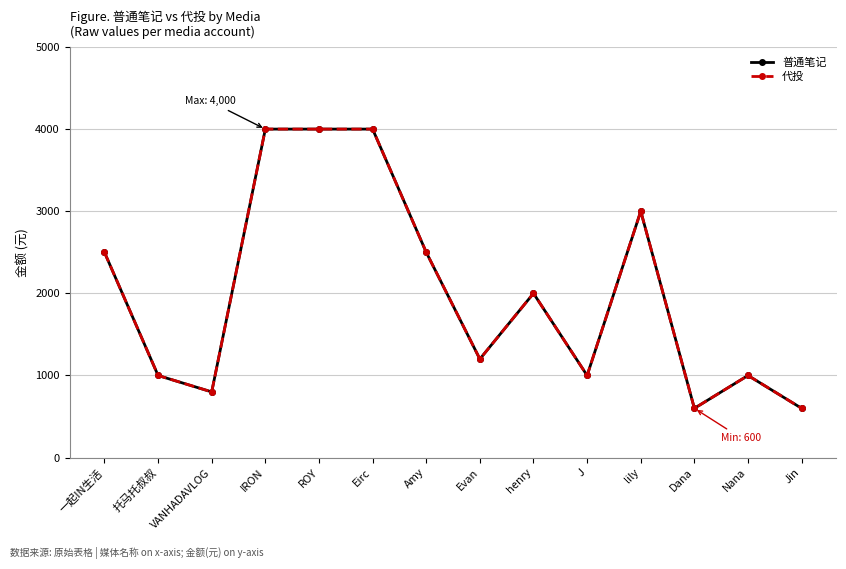

Which series changed the most between VANHADAVLOG and ROY?

普通笔记